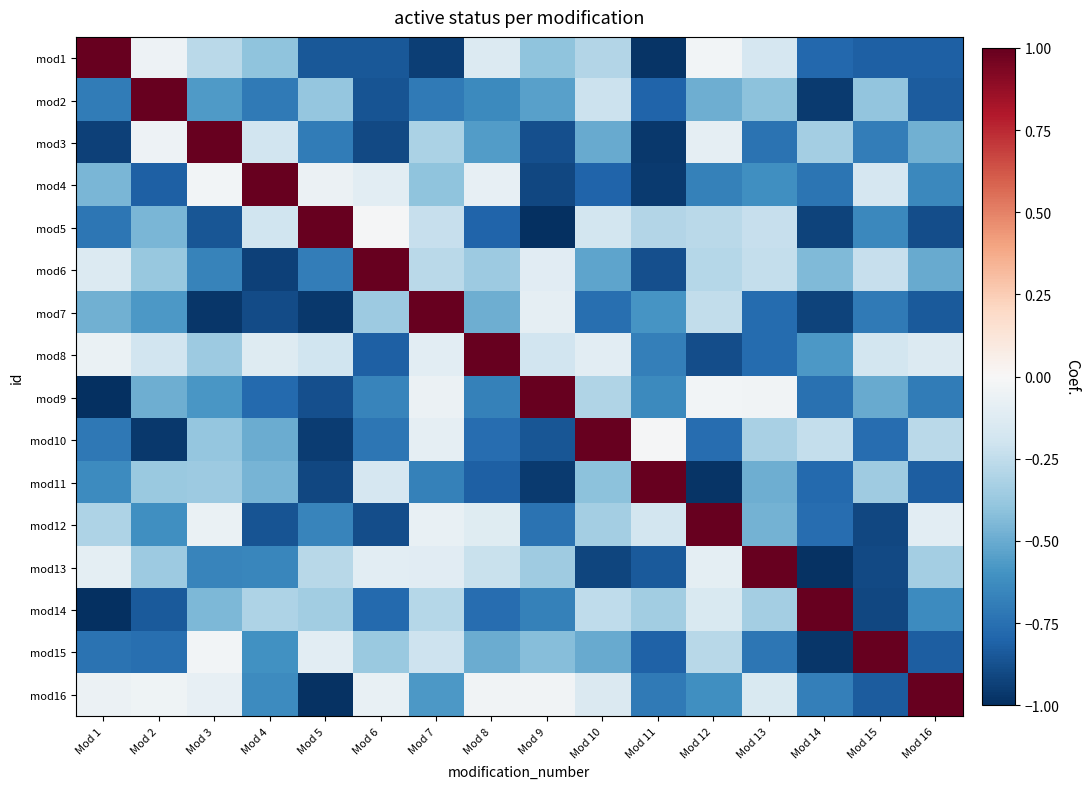

Reading right to left, extract all data points from this chart.

mod1: Mod 16=-0.8	Mod 15=-0.8	Mod 14=-0.8	Mod 13=-0.2	Mod 12=-0.0	Mod 11=-1.0	Mod 10=-0.3	Mod 9=-0.4	Mod 8=-0.1	Mod 7=-0.9	Mod 6=-0.8	Mod 5=-0.8	Mod 4=-0.4	Mod 3=-0.3	Mod 2=-0.0	Mod 1=1.0
mod2: Mod 16=-0.8	Mod 15=-0.4	Mod 14=-1.0	Mod 13=-0.4	Mod 12=-0.5	Mod 11=-0.8	Mod 10=-0.2	Mod 9=-0.5	Mod 8=-0.6	Mod 7=-0.7	Mod 6=-0.9	Mod 5=-0.4	Mod 4=-0.7	Mod 3=-0.6	Mod 2=1.0	Mod 1=-0.7
mod3: Mod 16=-0.5	Mod 15=-0.7	Mod 14=-0.3	Mod 13=-0.7	Mod 12=-0.1	Mod 11=-1.0	Mod 10=-0.5	Mod 9=-0.9	Mod 8=-0.6	Mod 7=-0.3	Mod 6=-0.9	Mod 5=-0.7	Mod 4=-0.2	Mod 3=1.0	Mod 2=-0.1	Mod 1=-0.9
mod4: Mod 16=-0.6	Mod 15=-0.2	Mod 14=-0.7	Mod 13=-0.6	Mod 12=-0.7	Mod 11=-1.0	Mod 10=-0.8	Mod 9=-0.9	Mod 8=-0.1	Mod 7=-0.4	Mod 6=-0.1	Mod 5=-0.1	Mod 4=1.0	Mod 3=-0.0	Mod 2=-0.8	Mod 1=-0.5
mod5: Mod 16=-0.9	Mod 15=-0.6	Mod 14=-0.9	Mod 13=-0.2	Mod 12=-0.3	Mod 11=-0.3	Mod 10=-0.2	Mod 9=-1.0	Mod 8=-0.8	Mod 7=-0.2	Mod 6=-0.0	Mod 5=1.0	Mod 4=-0.2	Mod 3=-0.9	Mod 2=-0.5	Mod 1=-0.7
mod6: Mod 16=-0.5	Mod 15=-0.2	Mod 14=-0.4	Mod 13=-0.2	Mod 12=-0.3	Mod 11=-0.9	Mod 10=-0.5	Mod 9=-0.1	Mod 8=-0.4	Mod 7=-0.3	Mod 6=1.0	Mod 5=-0.7	Mod 4=-0.9	Mod 3=-0.7	Mod 2=-0.4	Mod 1=-0.1
mod7: Mod 16=-0.8	Mod 15=-0.7	Mod 14=-0.9	Mod 13=-0.8	Mod 12=-0.2	Mod 11=-0.6	Mod 10=-0.8	Mod 9=-0.1	Mod 8=-0.5	Mod 7=1.0	Mod 6=-0.4	Mod 5=-1.0	Mod 4=-0.9	Mod 3=-1.0	Mod 2=-0.6	Mod 1=-0.5
mod8: Mod 16=-0.1	Mod 15=-0.2	Mod 14=-0.6	Mod 13=-0.8	Mod 12=-0.9	Mod 11=-0.7	Mod 10=-0.1	Mod 9=-0.2	Mod 8=1.0	Mod 7=-0.1	Mod 6=-0.8	Mod 5=-0.2	Mod 4=-0.1	Mod 3=-0.4	Mod 2=-0.2	Mod 1=-0.1
mod9: Mod 16=-0.7	Mod 15=-0.5	Mod 14=-0.7	Mod 13=-0.0	Mod 12=-0.0	Mod 11=-0.6	Mod 10=-0.3	Mod 9=1.0	Mod 8=-0.7	Mod 7=-0.1	Mod 6=-0.7	Mod 5=-0.9	Mod 4=-0.8	Mod 3=-0.6	Mod 2=-0.5	Mod 1=-1.0
mod10: Mod 16=-0.3	Mod 15=-0.8	Mod 14=-0.2	Mod 13=-0.3	Mod 12=-0.8	Mod 11=-0.0	Mod 10=1.0	Mod 9=-0.9	Mod 8=-0.8	Mod 7=-0.1	Mod 6=-0.7	Mod 5=-0.9	Mod 4=-0.5	Mod 3=-0.4	Mod 2=-1.0	Mod 1=-0.7
mod11: Mod 16=-0.8	Mod 15=-0.4	Mod 14=-0.8	Mod 13=-0.5	Mod 12=-1.0	Mod 11=1.0	Mod 10=-0.4	Mod 9=-1.0	Mod 8=-0.8	Mod 7=-0.7	Mod 6=-0.2	Mod 5=-0.9	Mod 4=-0.5	Mod 3=-0.4	Mod 2=-0.4	Mod 1=-0.6
mod12: Mod 16=-0.1	Mod 15=-0.9	Mod 14=-0.8	Mod 13=-0.5	Mod 12=1.0	Mod 11=-0.2	Mod 10=-0.3	Mod 9=-0.7	Mod 8=-0.1	Mod 7=-0.1	Mod 6=-0.9	Mod 5=-0.7	Mod 4=-0.9	Mod 3=-0.1	Mod 2=-0.6	Mod 1=-0.3
mod13: Mod 16=-0.3	Mod 15=-0.9	Mod 14=-1.0	Mod 13=1.0	Mod 12=-0.1	Mod 11=-0.8	Mod 10=-0.9	Mod 9=-0.4	Mod 8=-0.2	Mod 7=-0.1	Mod 6=-0.1	Mod 5=-0.3	Mod 4=-0.7	Mod 3=-0.7	Mod 2=-0.4	Mod 1=-0.1
mod14: Mod 16=-0.6	Mod 15=-0.9	Mod 14=1.0	Mod 13=-0.3	Mod 12=-0.2	Mod 11=-0.4	Mod 10=-0.3	Mod 9=-0.7	Mod 8=-0.8	Mod 7=-0.3	Mod 6=-0.8	Mod 5=-0.3	Mod 4=-0.3	Mod 3=-0.5	Mod 2=-0.8	Mod 1=-1.0
mod15: Mod 16=-0.8	Mod 15=1.0	Mod 14=-1.0	Mod 13=-0.7	Mod 12=-0.3	Mod 11=-0.8	Mod 10=-0.5	Mod 9=-0.4	Mod 8=-0.5	Mod 7=-0.2	Mod 6=-0.4	Mod 5=-0.1	Mod 4=-0.6	Mod 3=-0.0	Mod 2=-0.8	Mod 1=-0.7
mod16: Mod 16=1.0	Mod 15=-0.8	Mod 14=-0.7	Mod 13=-0.1	Mod 12=-0.6	Mod 11=-0.7	Mod 10=-0.1	Mod 9=-0.0	Mod 8=-0.0	Mod 7=-0.6	Mod 6=-0.1	Mod 5=-1.0	Mod 4=-0.6	Mod 3=-0.1	Mod 2=-0.0	Mod 1=-0.1